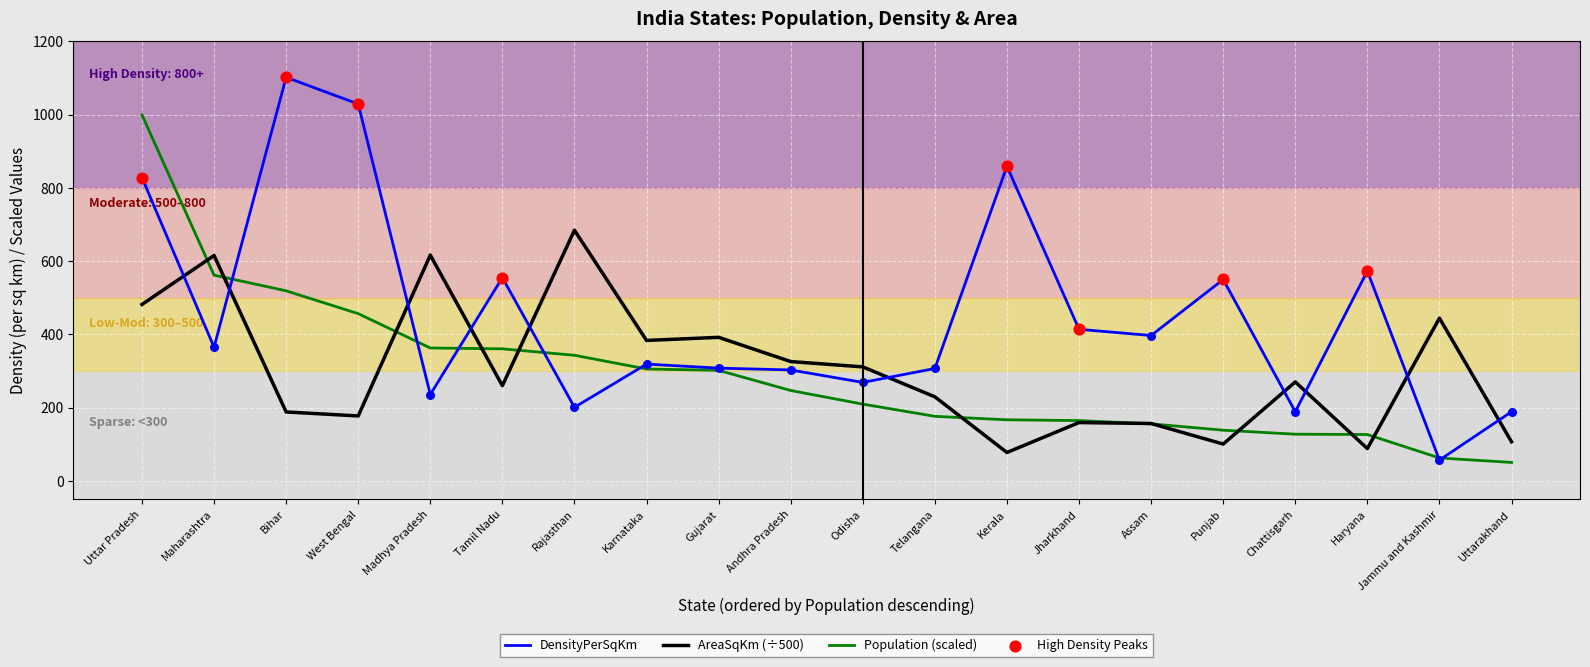

What is the total value across all series at Uttar Pradesh?

2308.9